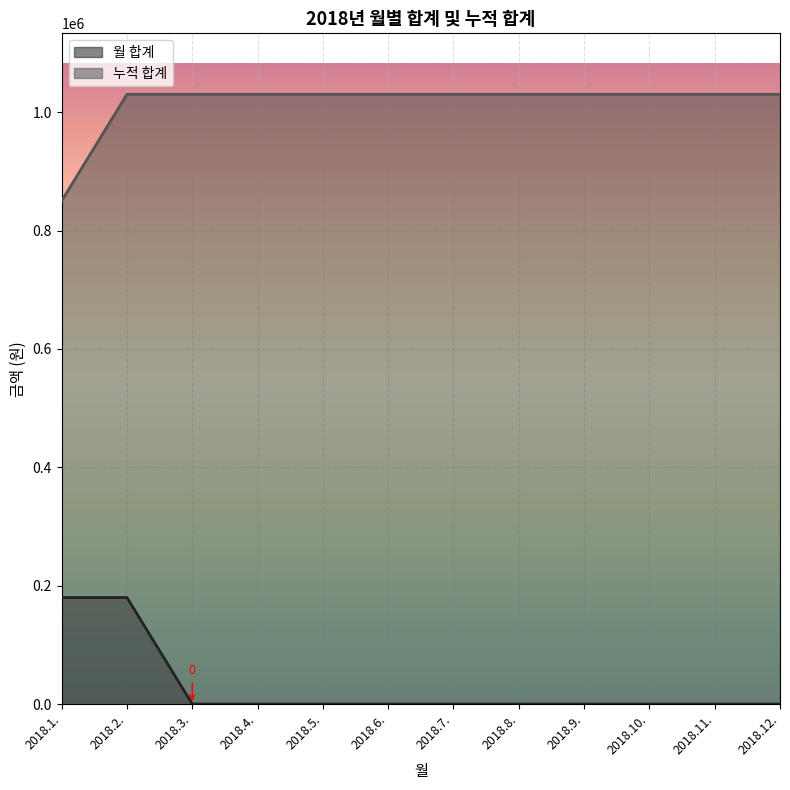

True or false: 월 합계 and 누적 합계 cross at least once.

False